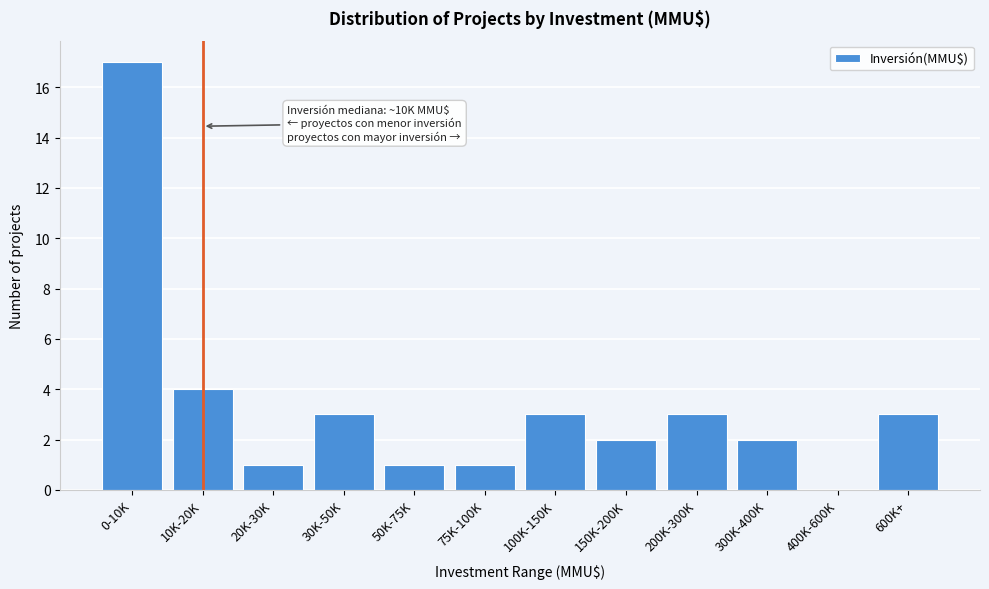

Reading left to right, list all the values displayed in this chart.

0-10K=17	10K-20K=4	20K-30K=1	30K-50K=3	50K-75K=1	75K-100K=1	100K-150K=3	150K-200K=2	200K-300K=3	300K-400K=2	400K-600K=0	600K+=3